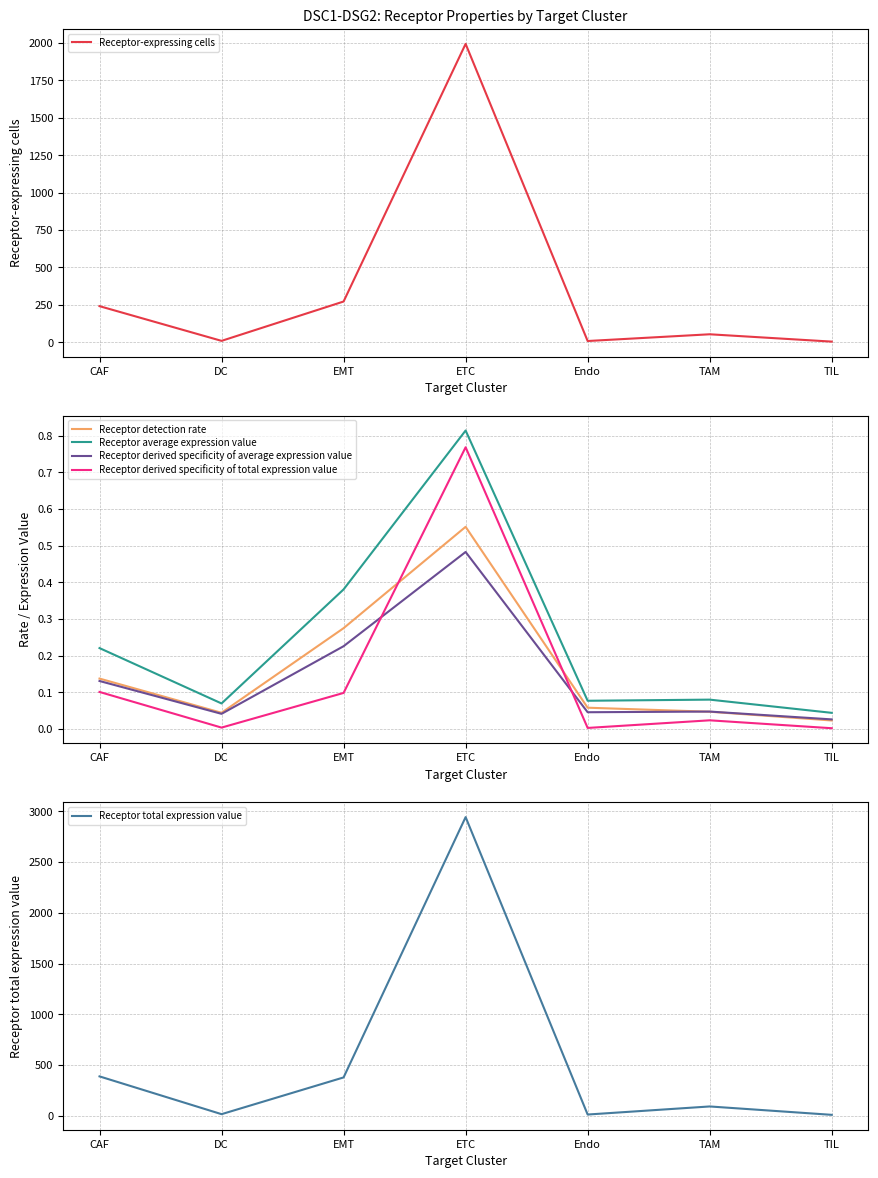

What is the minimum value for Receptor total expression value?

7.6